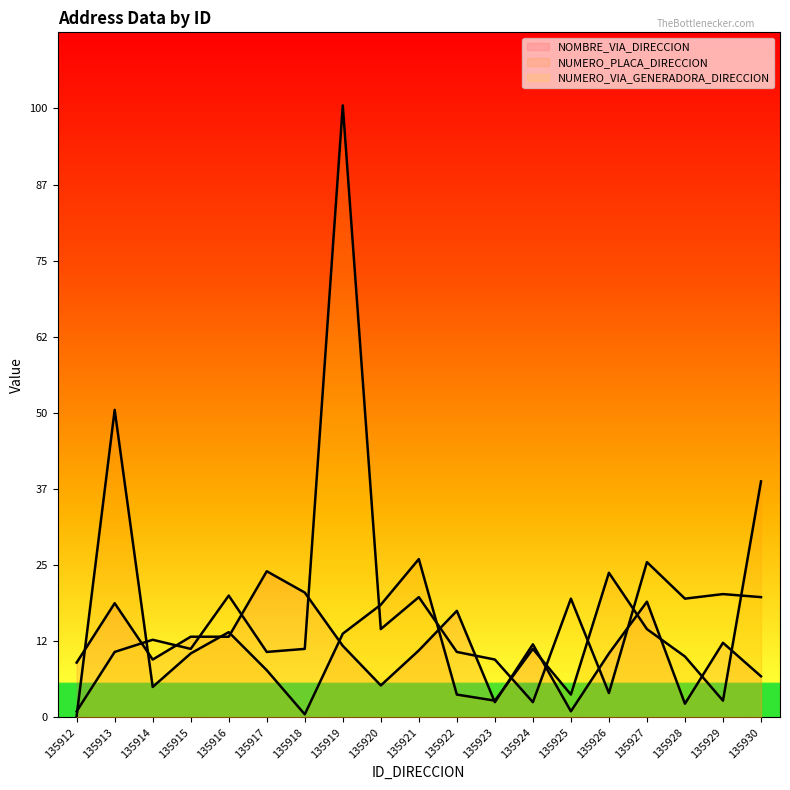

Does the chart have visible grid lines?

No